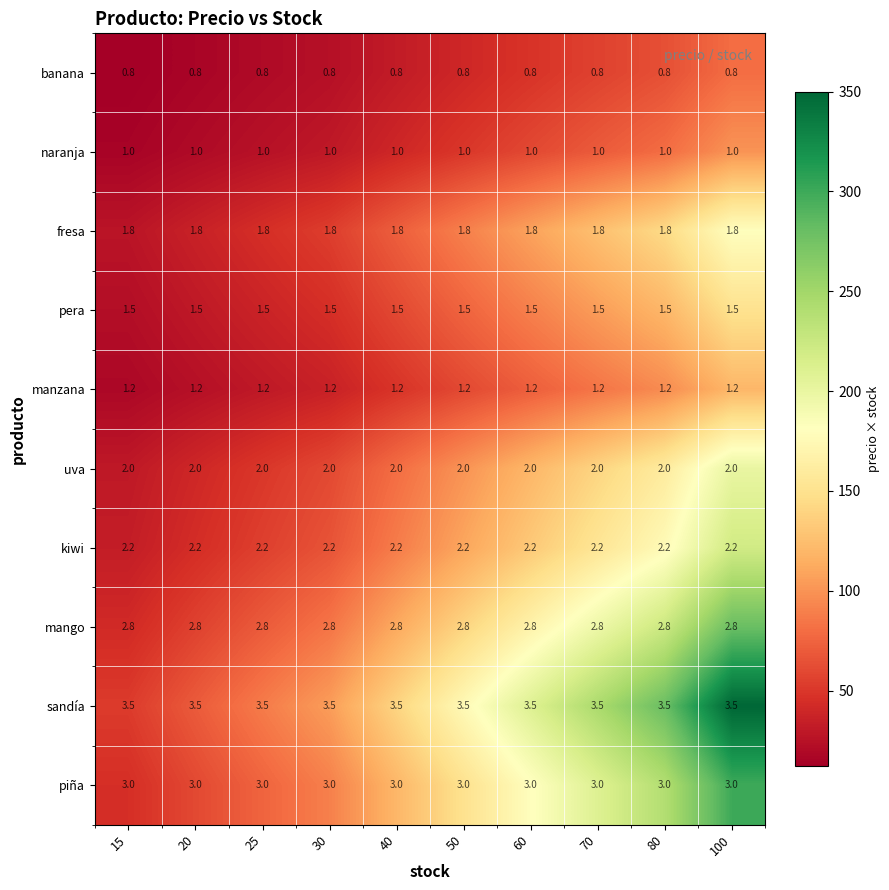

What is the average value of the banana series?

0.8